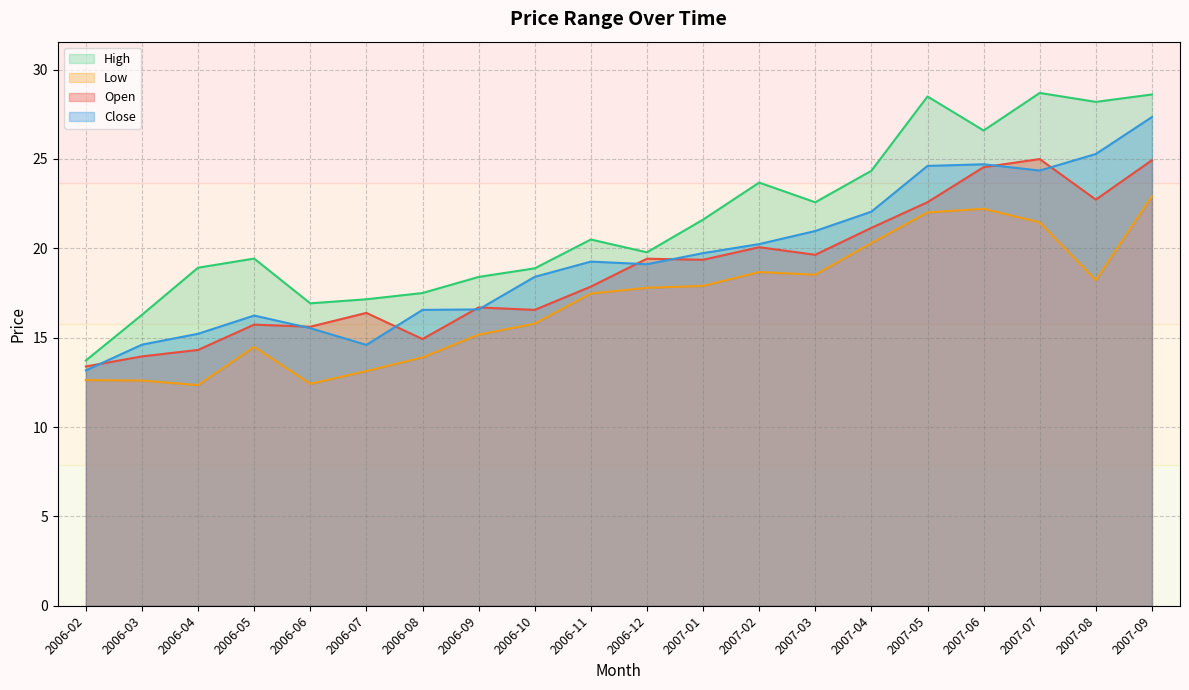

Which series changed the most between 2006-03 and 2007-02?

High